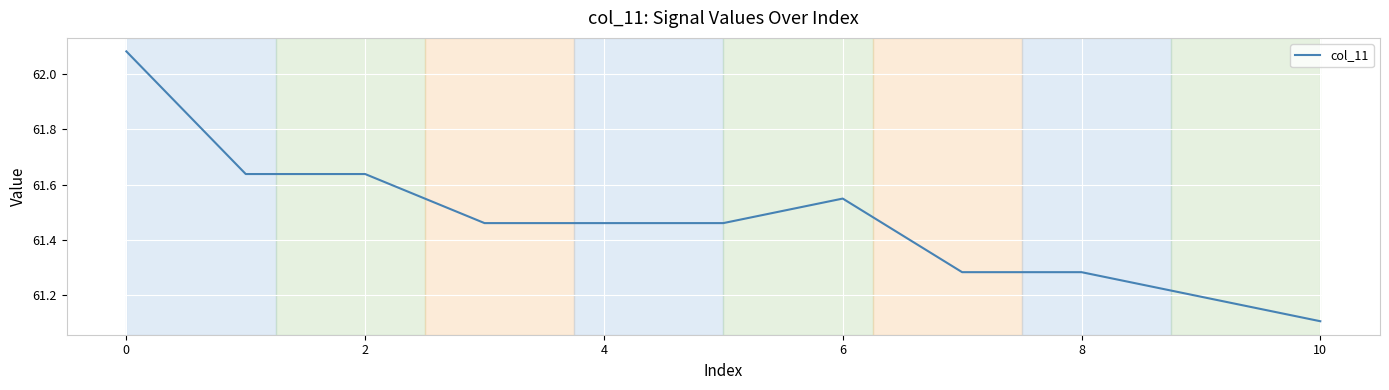

What is the minimum value shown in the chart?

61.1